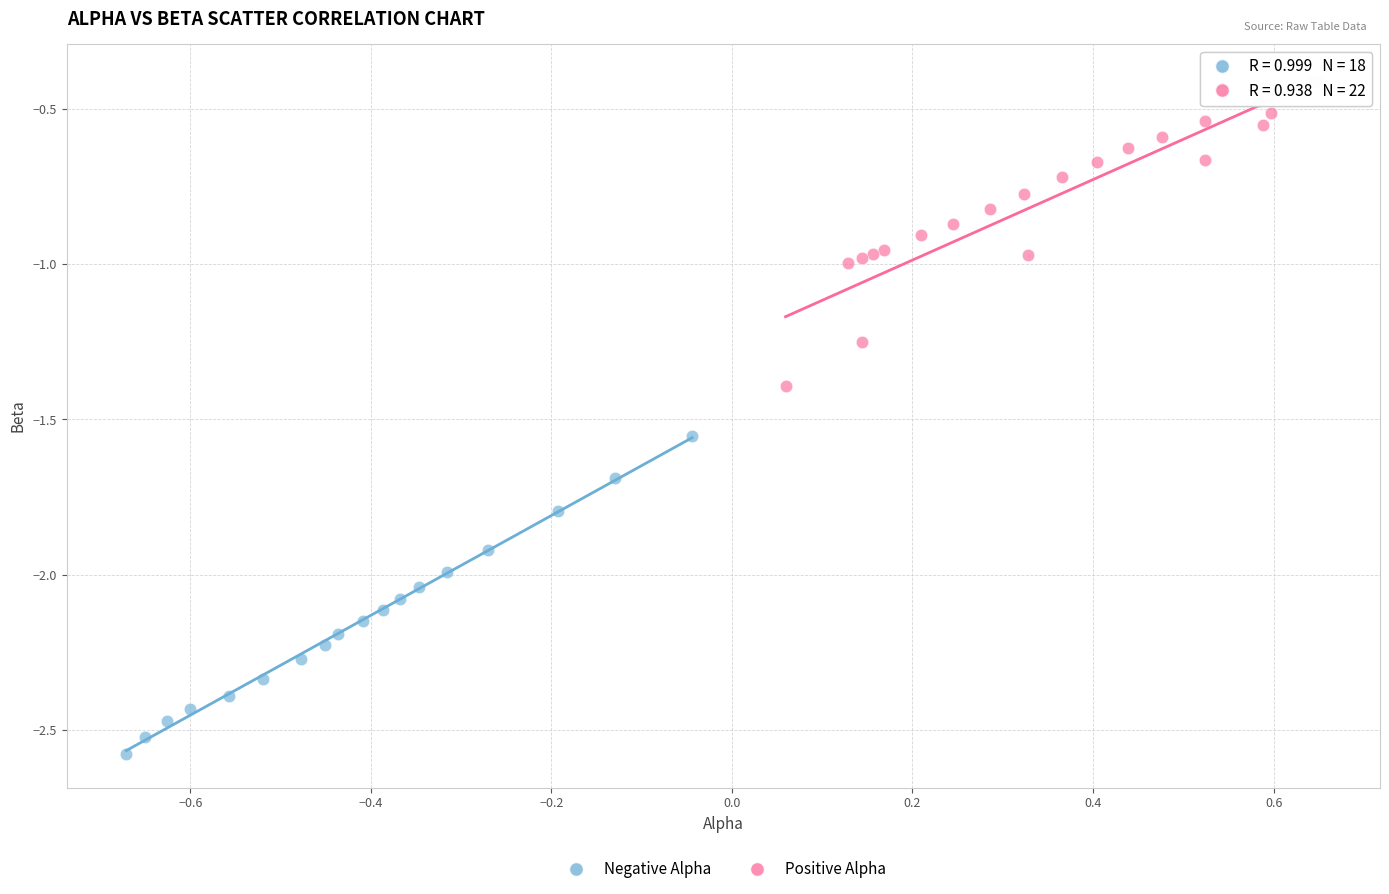

Which series reaches the maximum Y coordinate?

Positive Alpha